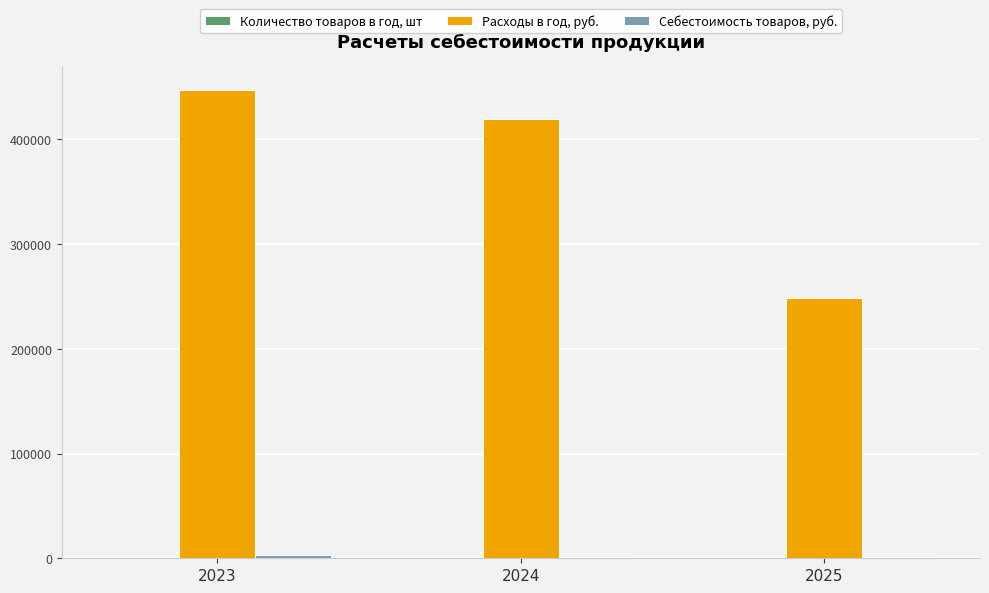

At which category is the sum across all series the highest?

2023